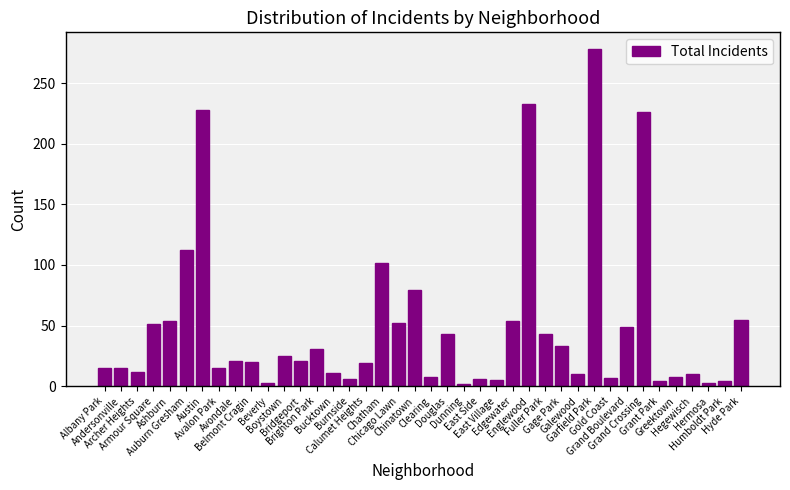

What is the label of the 31st bar from the left?

Garfield Park